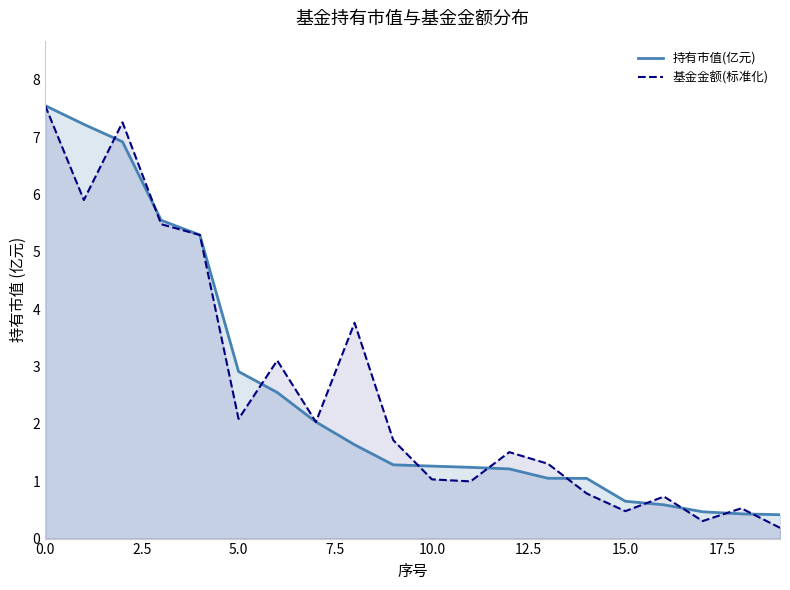

What is the value of the 持有市值(亿元) point at the 7th from the left?

2.5